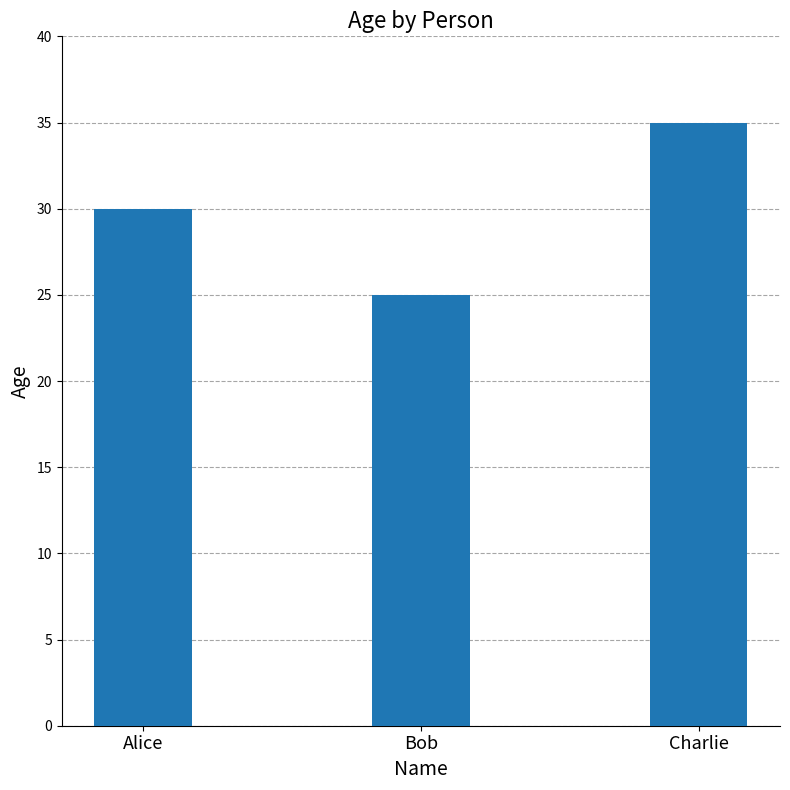

Reading left to right, transcribe all the data shown in this chart.

Alice=30	Bob=25	Charlie=35